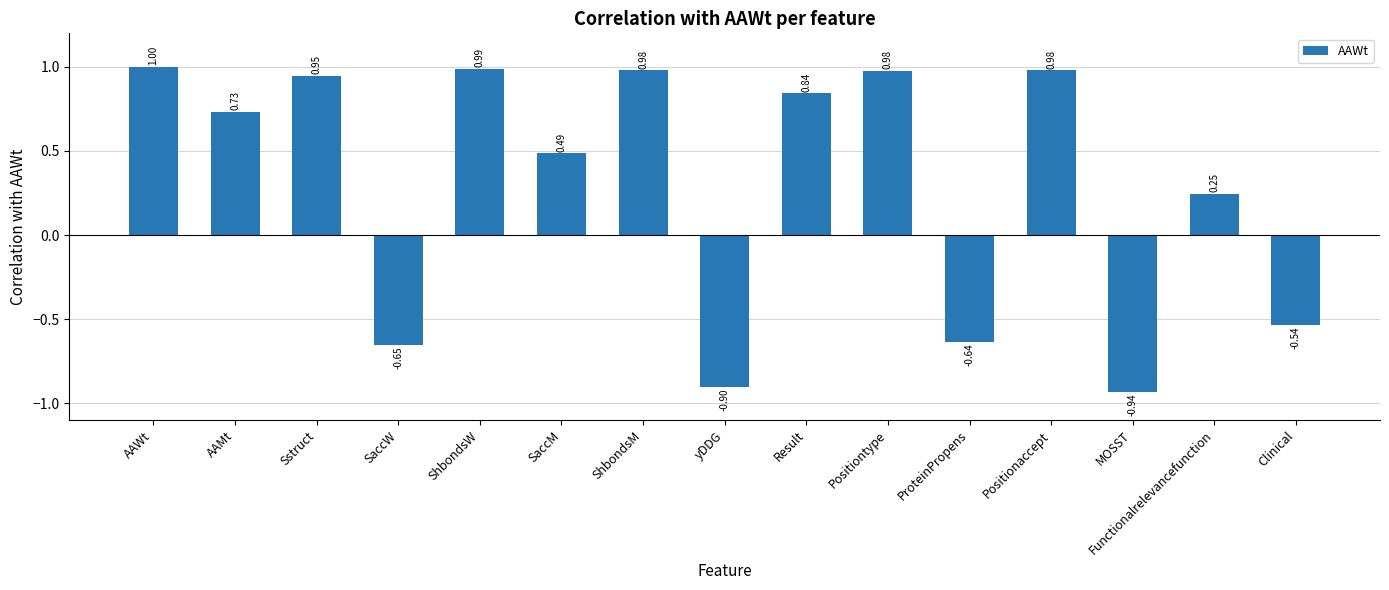

What is the sum of all values?

4.5